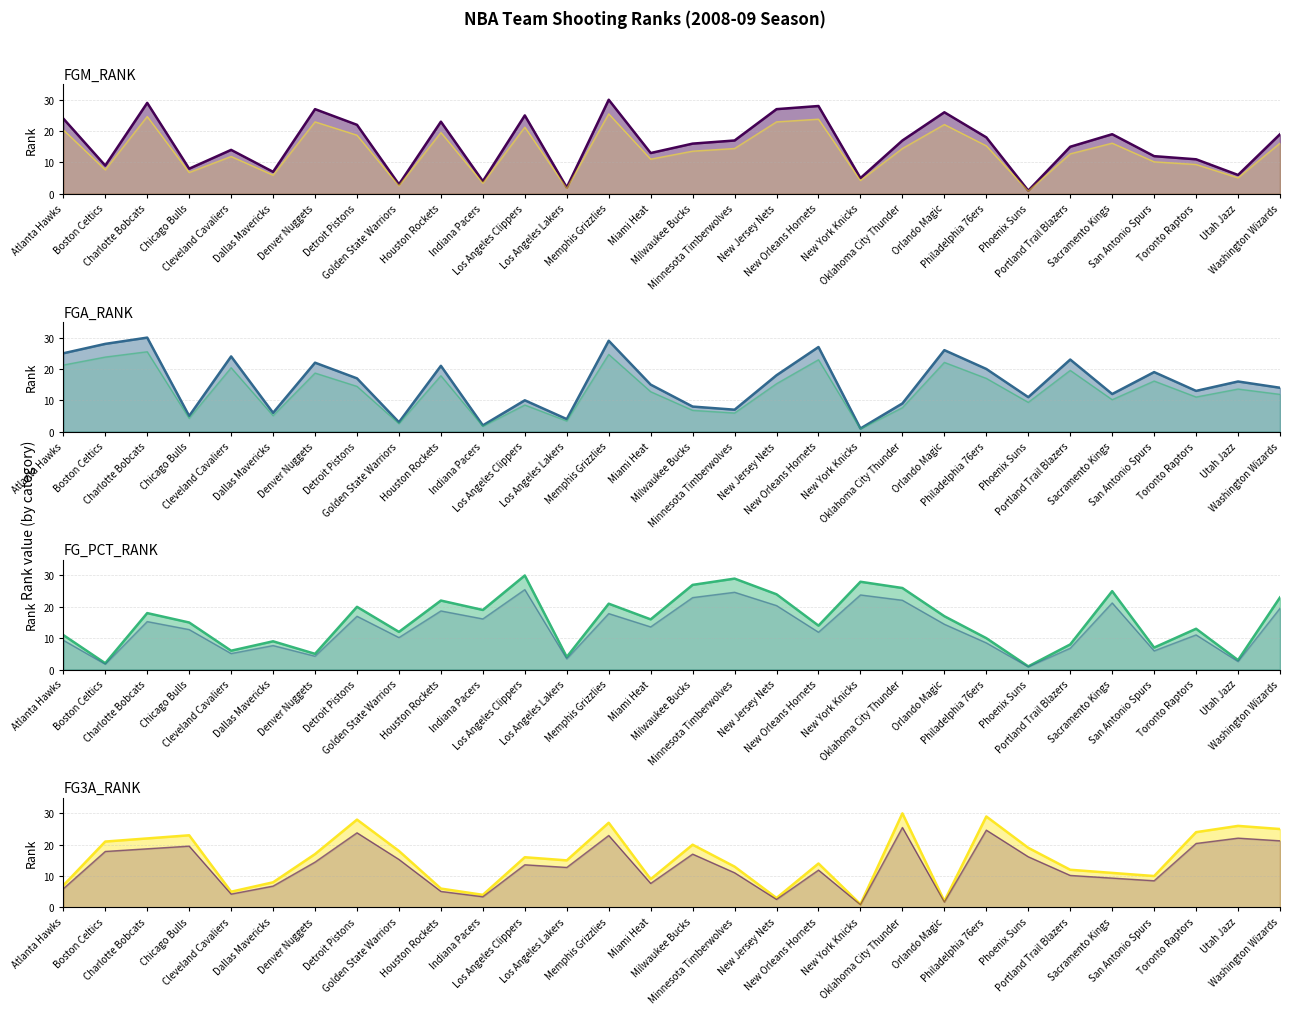

List the series in order of their peak value, lowest first.

FGM_RANK, FGA_RANK, FG_PCT_RANK, FG3A_RANK